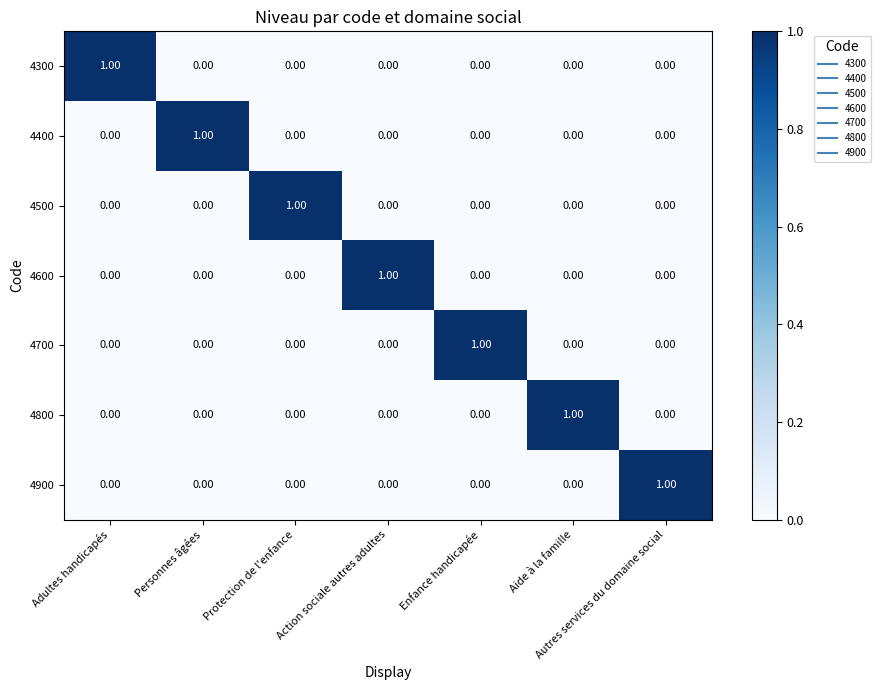

At how many categories does at least one series exceed 0?

7